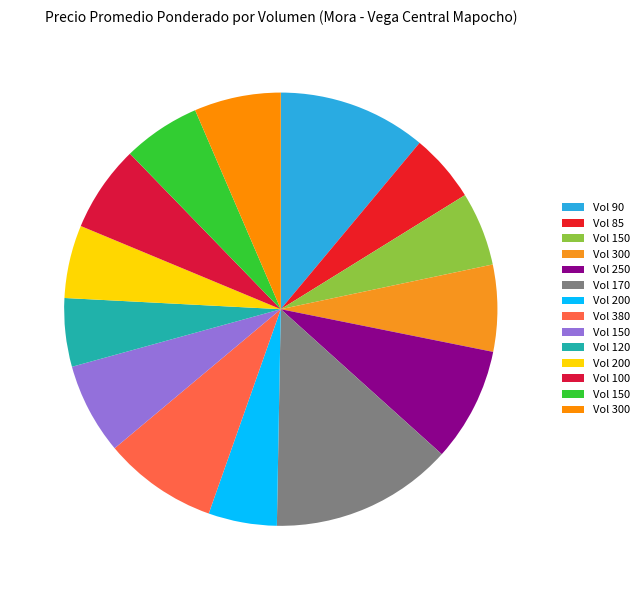

Count the number of slices in the pie.

14